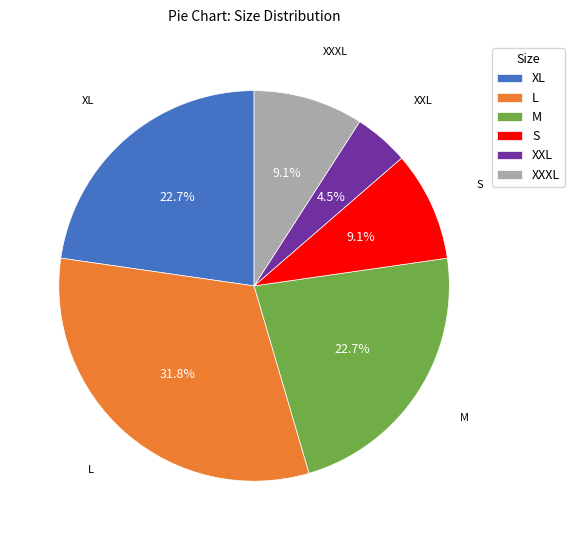

Which has a higher value, XXL or L?

L